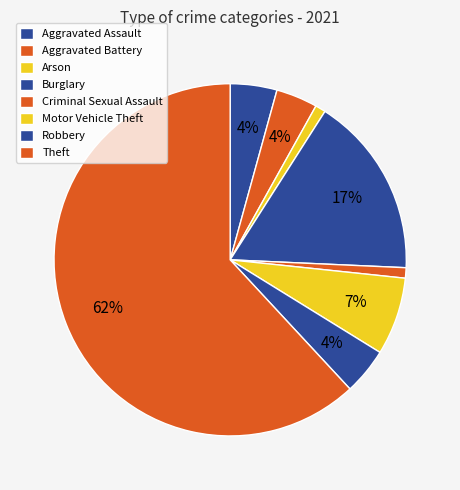

Count the number of slices in the pie.

8